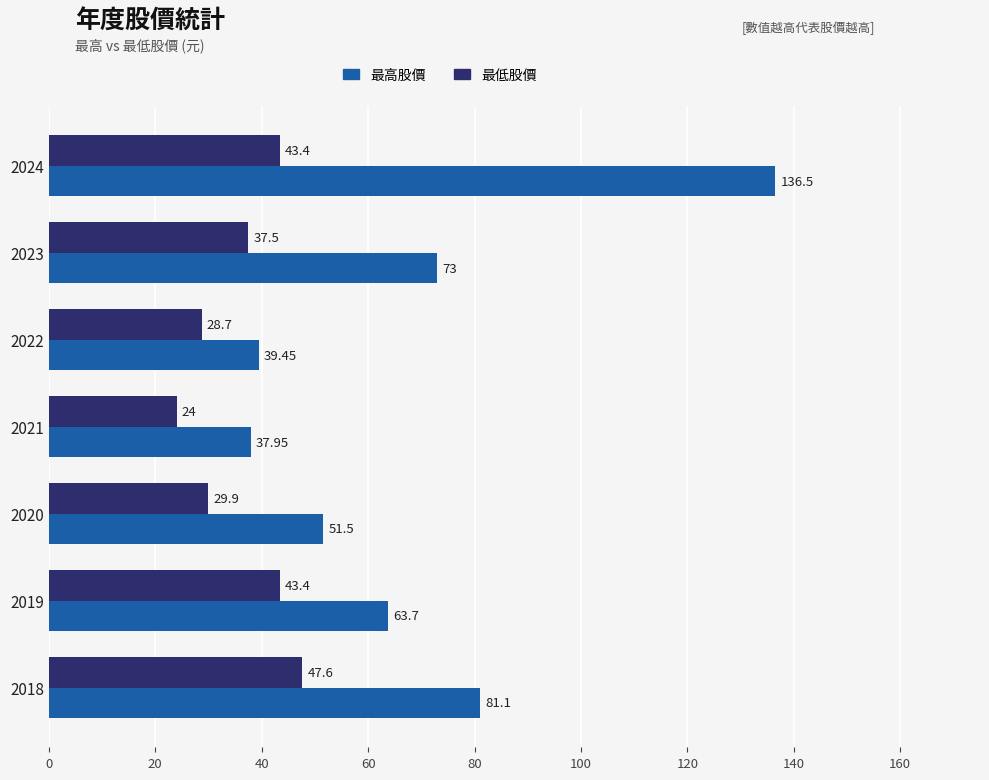

What are all the series names shown in the legend?

最高股價, 最低股價